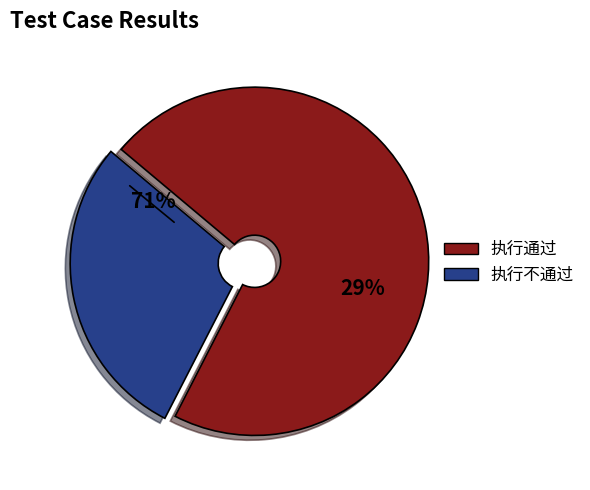

How many slices are in this pie chart?

2